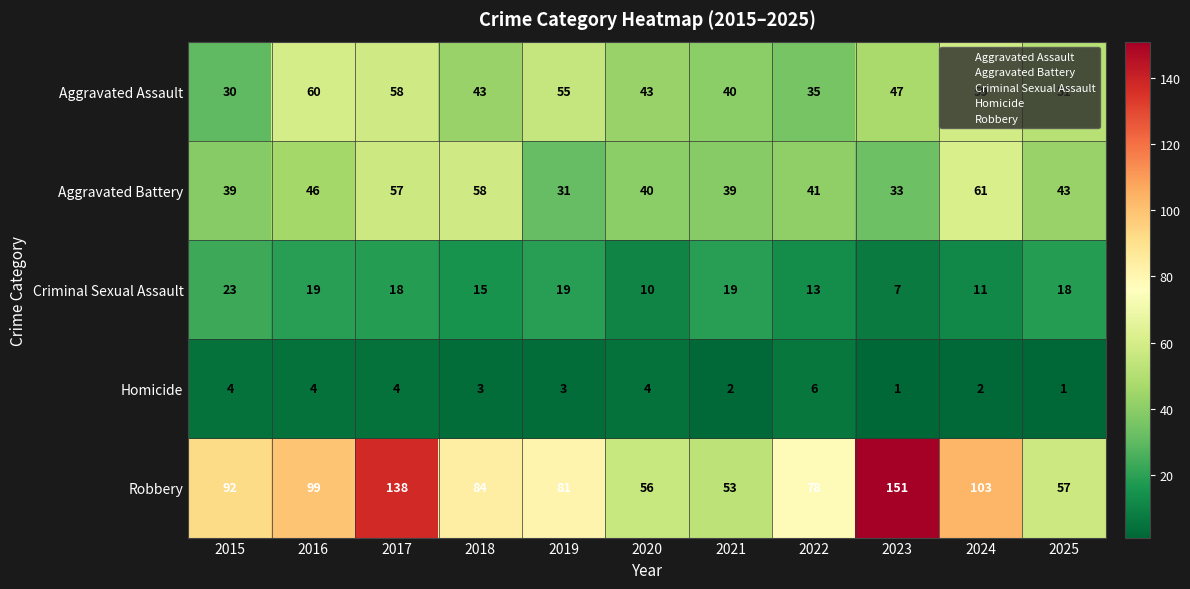

List the series in order of their peak value, highest first.

Robbery, Aggravated Battery, Aggravated Assault, Criminal Sexual Assault, Homicide